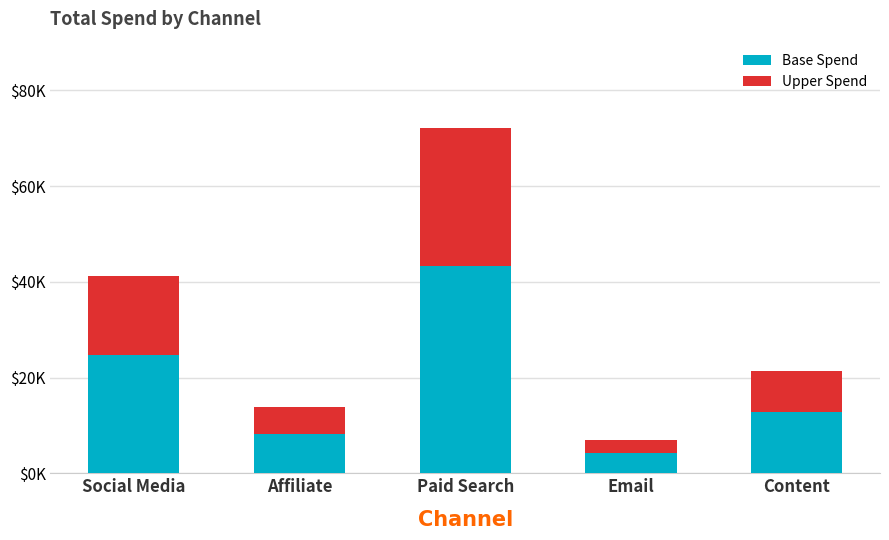

What are all the series names shown in the legend?

Base Spend, Upper Spend